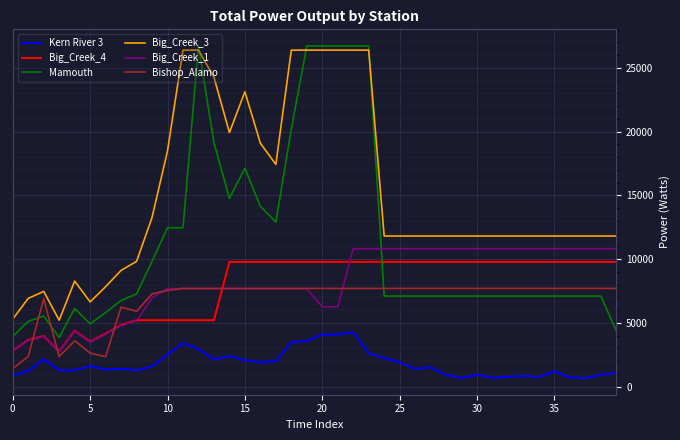

Which series has the largest total across all categories?

Big_Creek_3